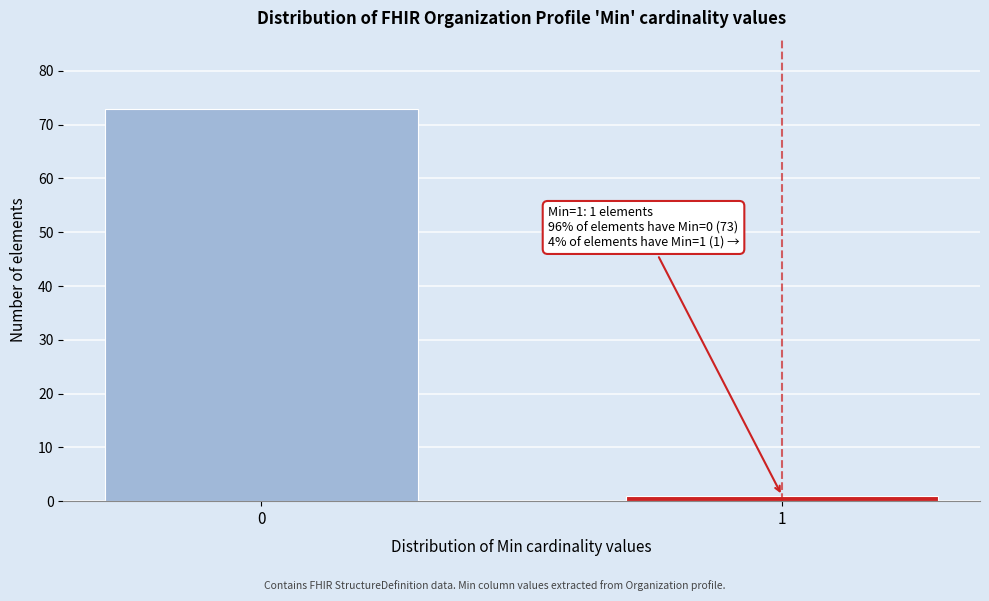

Reading left to right, transcribe all the data shown in this chart.

0=73	1=1